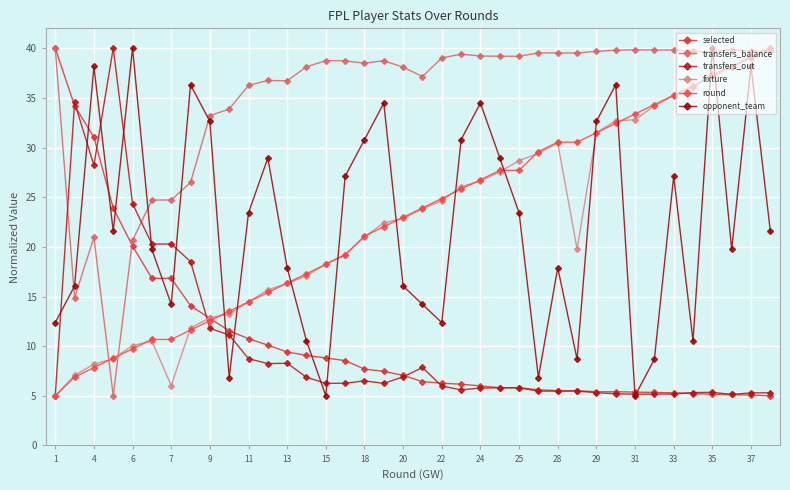

At which label does opponent_team first exceed 21?

4